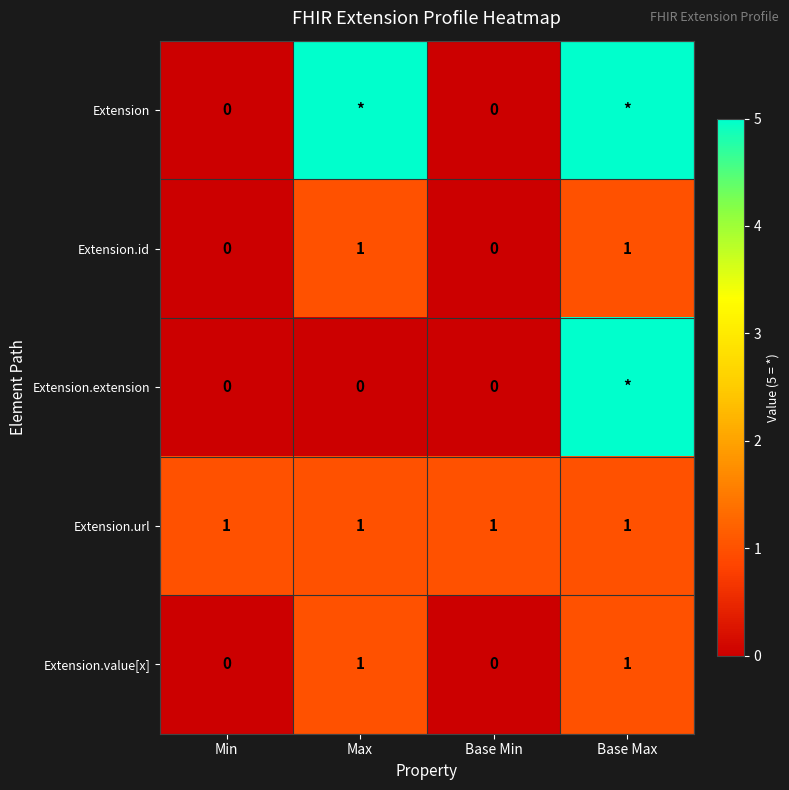

Is it true that Extension.id equals 1 at Max?

True